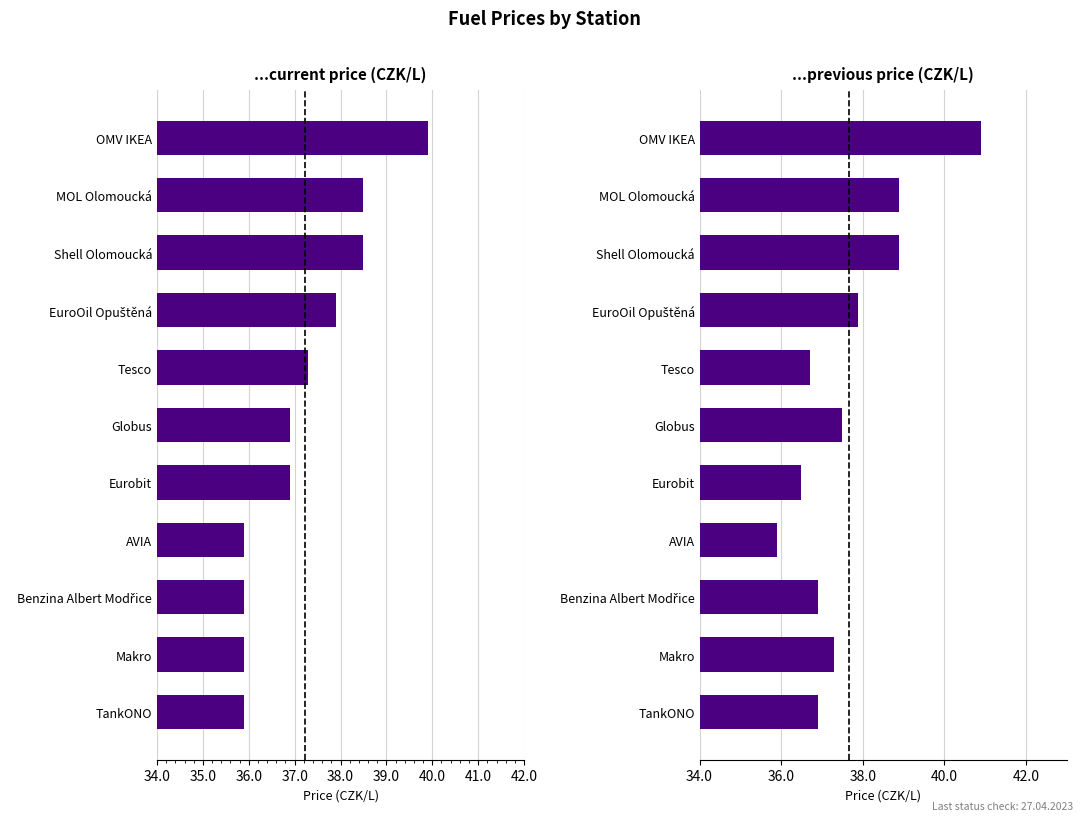

How many series are shown in this chart?

2